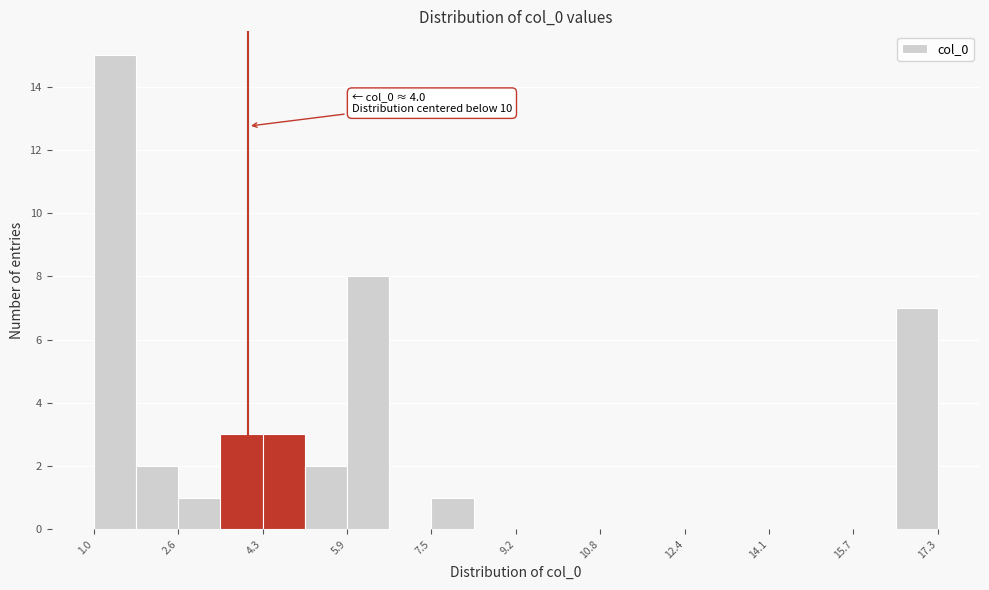

Over which range of the x-axis is the bar tallest?

1.0 to 1.8